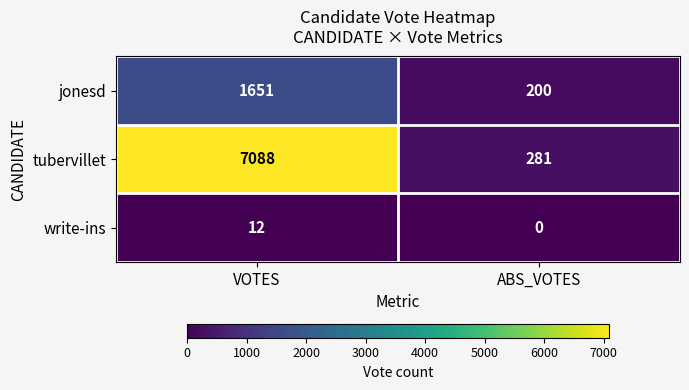

Which series changed the most between VOTES and ABS_VOTES?

tubervillet